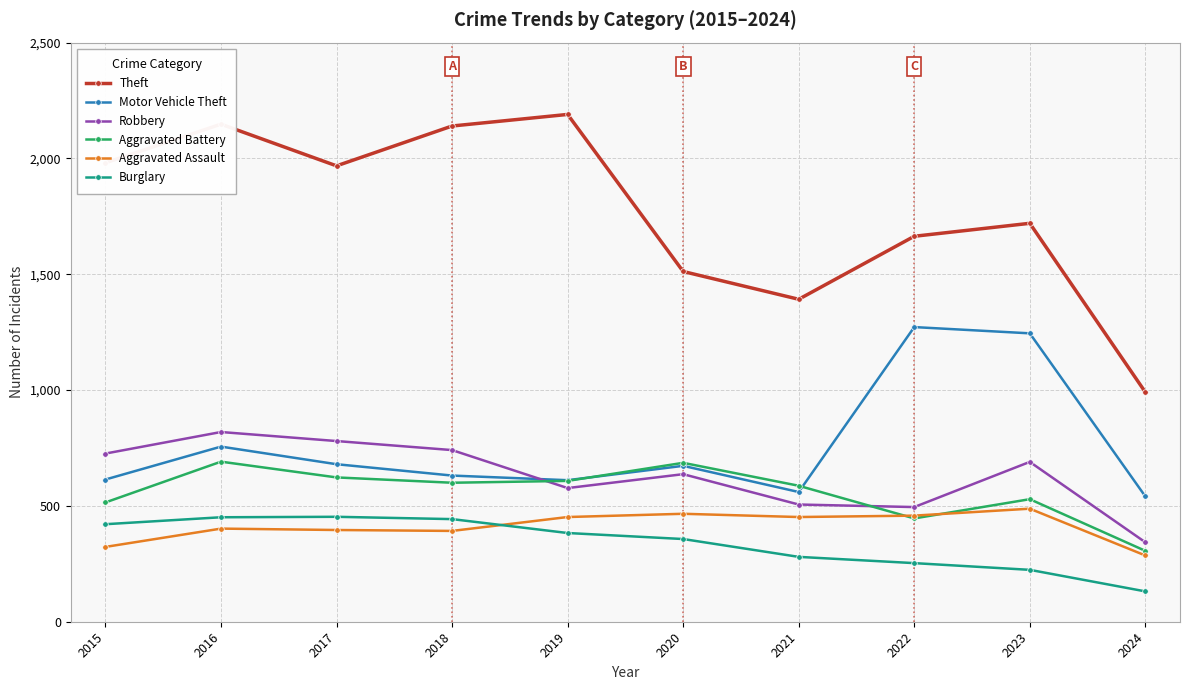

The value of Robbery at 2016 is 533. True or false?

False